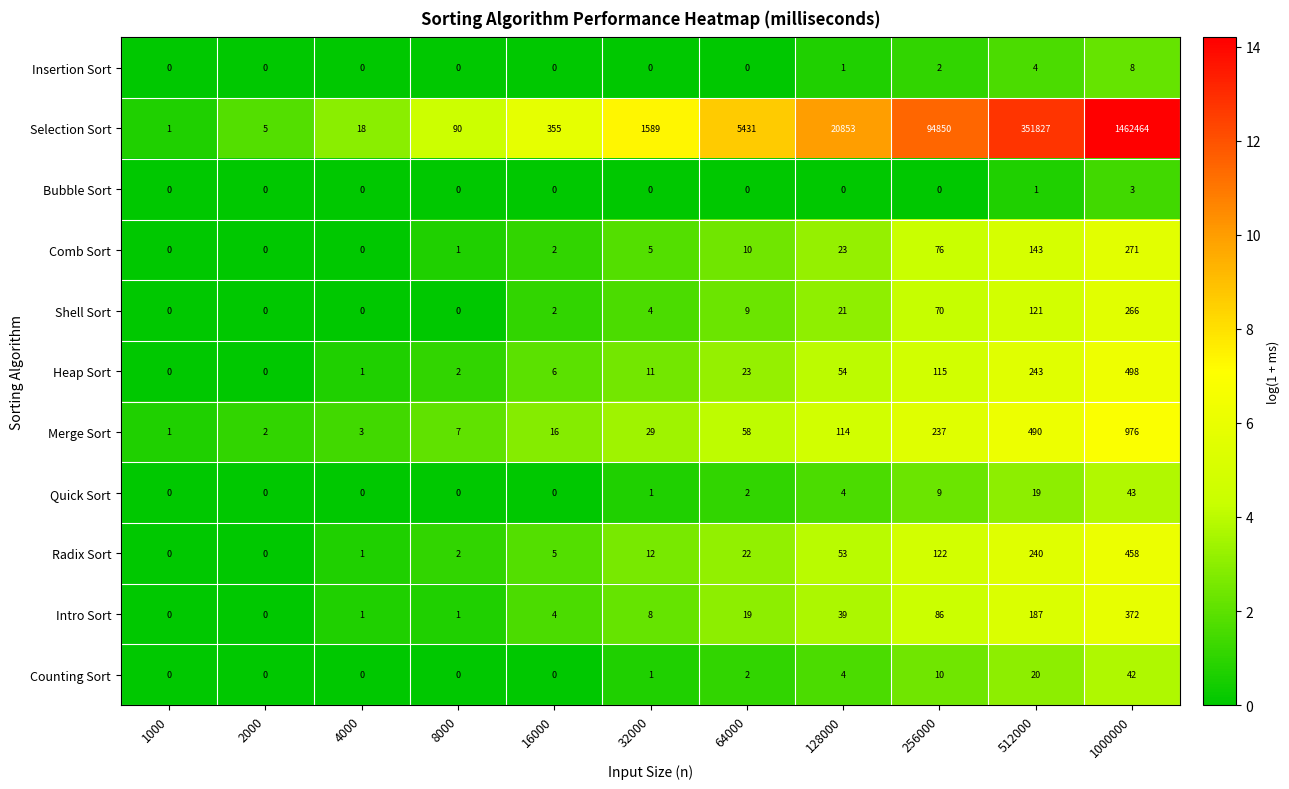

What is the difference between the maximum and minimum values in the Intro Sort series?

372